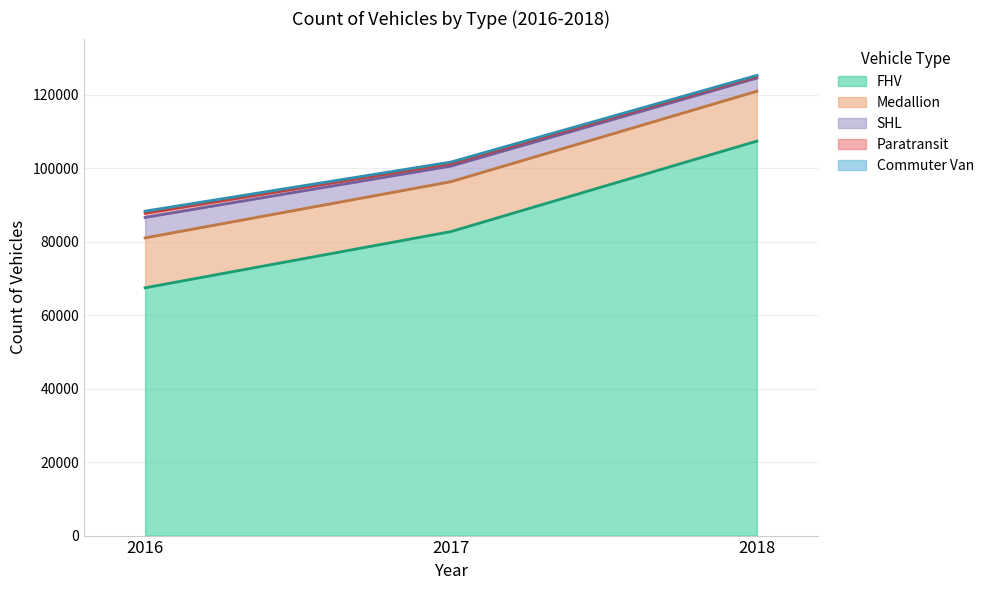

What is the minimum value shown in the chart?

297